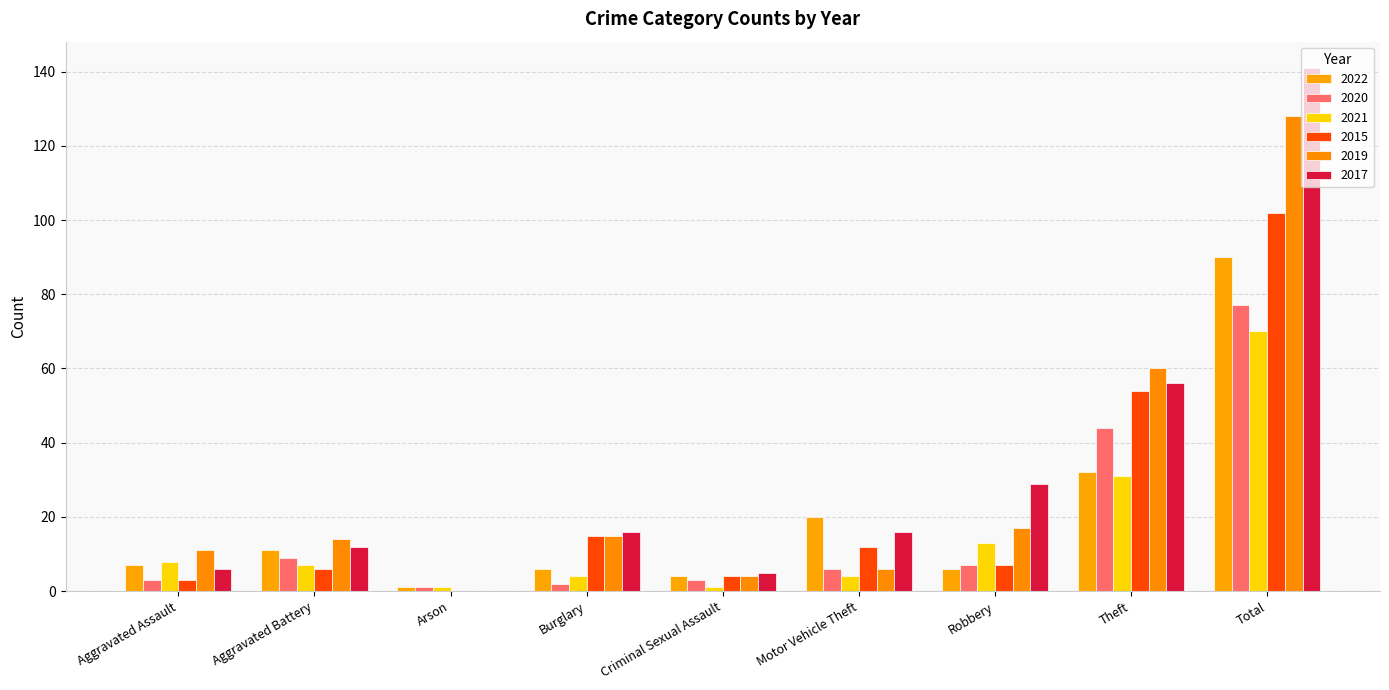

Which series has the largest range (max minus min)?

2017